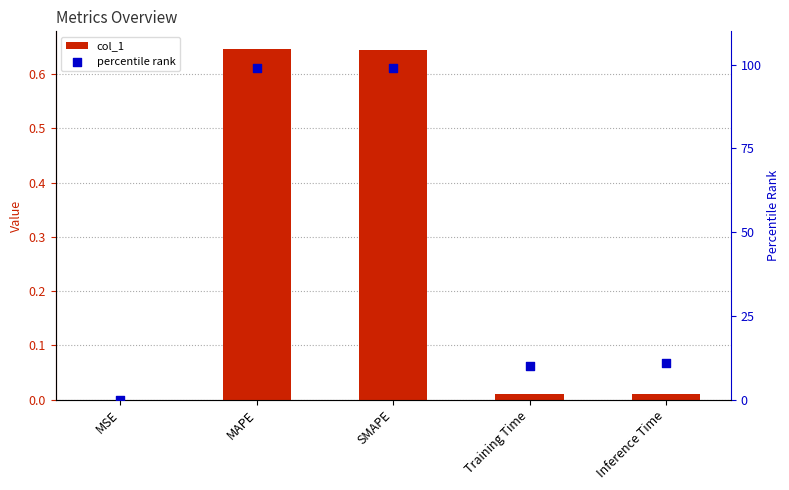

Which series contains the lowest Y value?

percentile rank